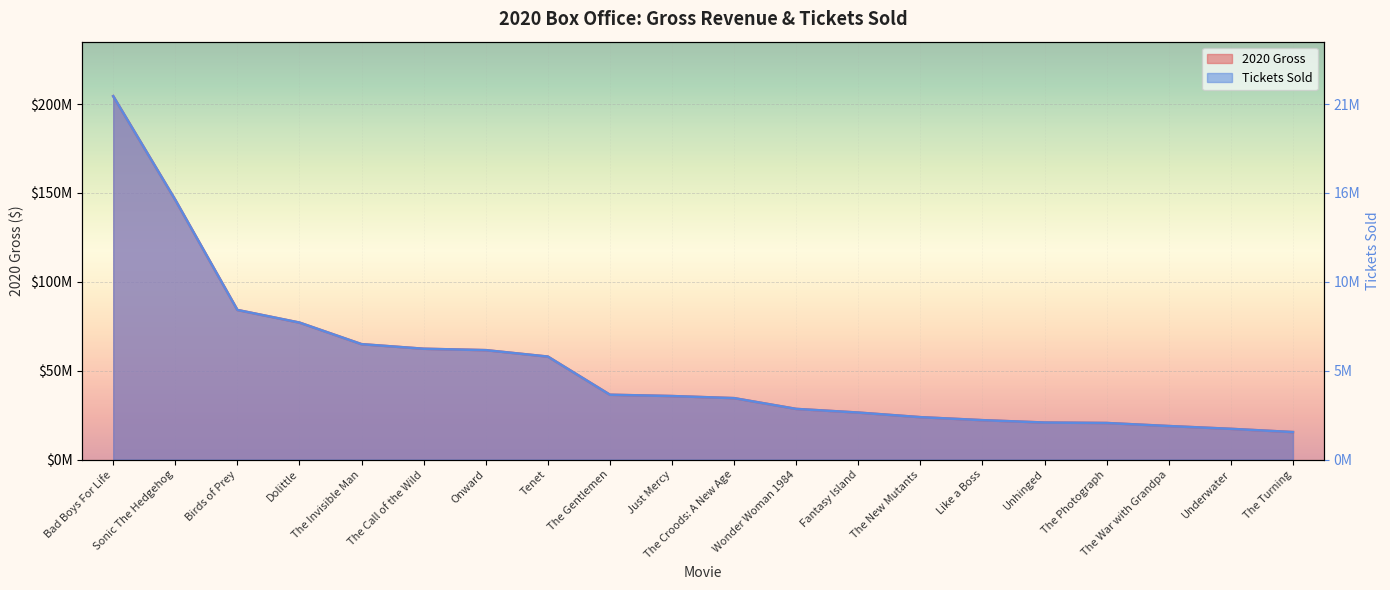

At how many categories does at least one series exceed 102296873?

2